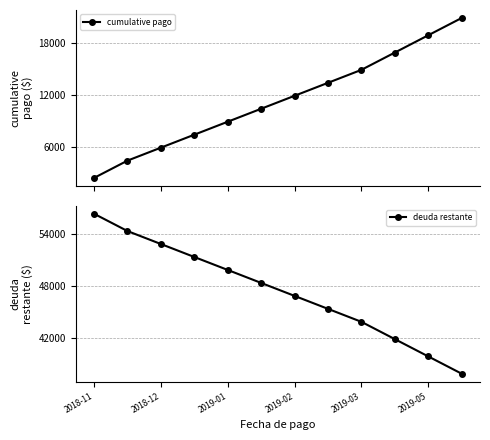

Reading left to right, list all the values displayed in this chart.

cumulative pago: 2400	4400	5900	7400	8900	10400	11900	13400	14900	16900	18900	20900
deuda restante: 56335	54335	52835	51335	49835	48335	46835	45335	43835	41835	39835	37835